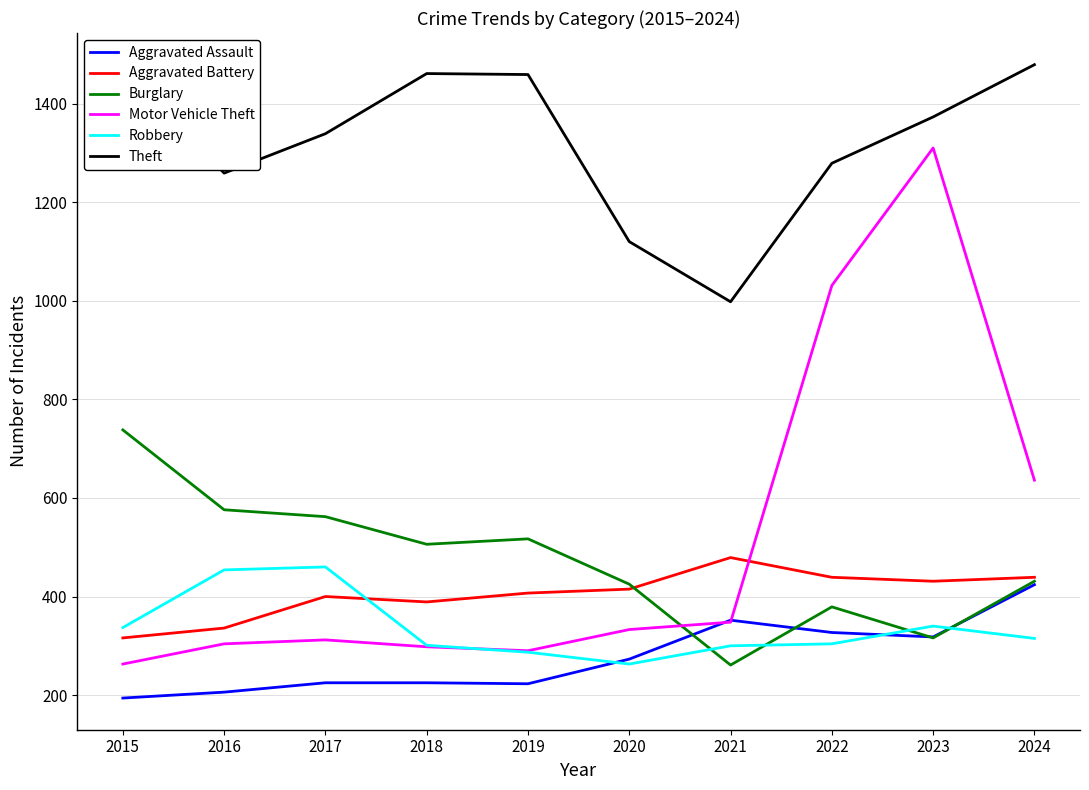

Which series has the largest range (max minus min)?

Motor Vehicle Theft